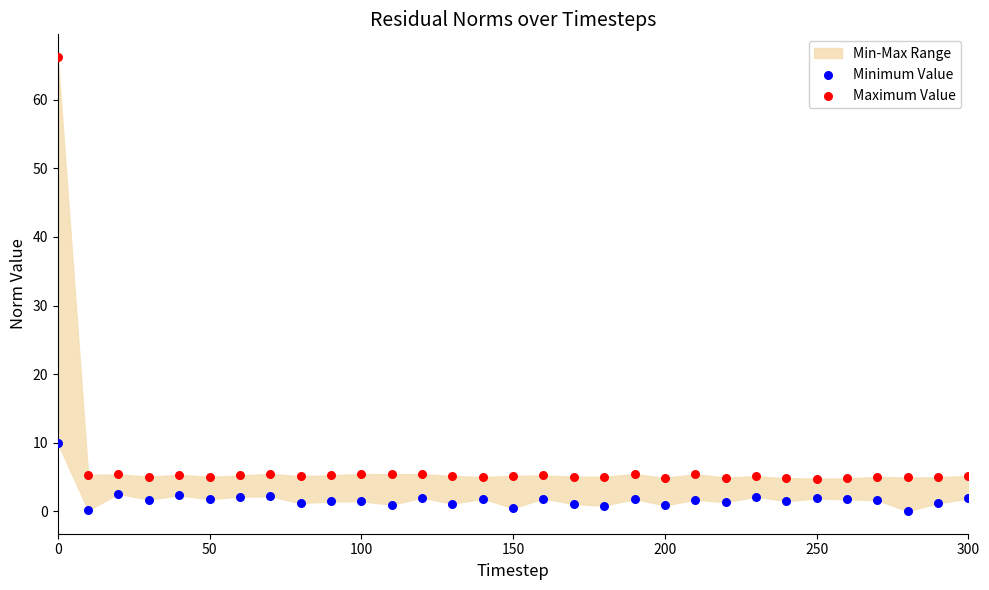

Across all data points, what is the range of Y values (max minus min)?

66.2